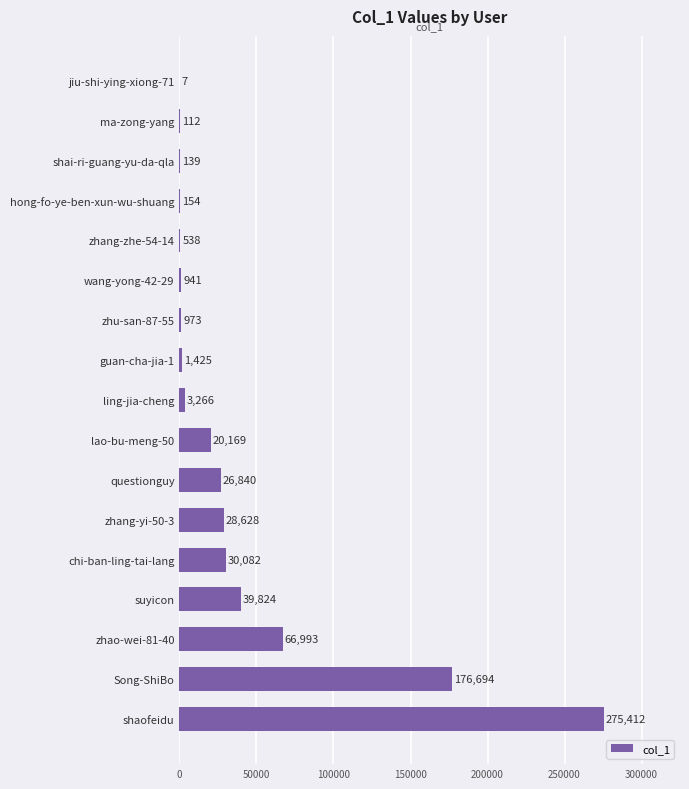

What is the sum of all values?

672197